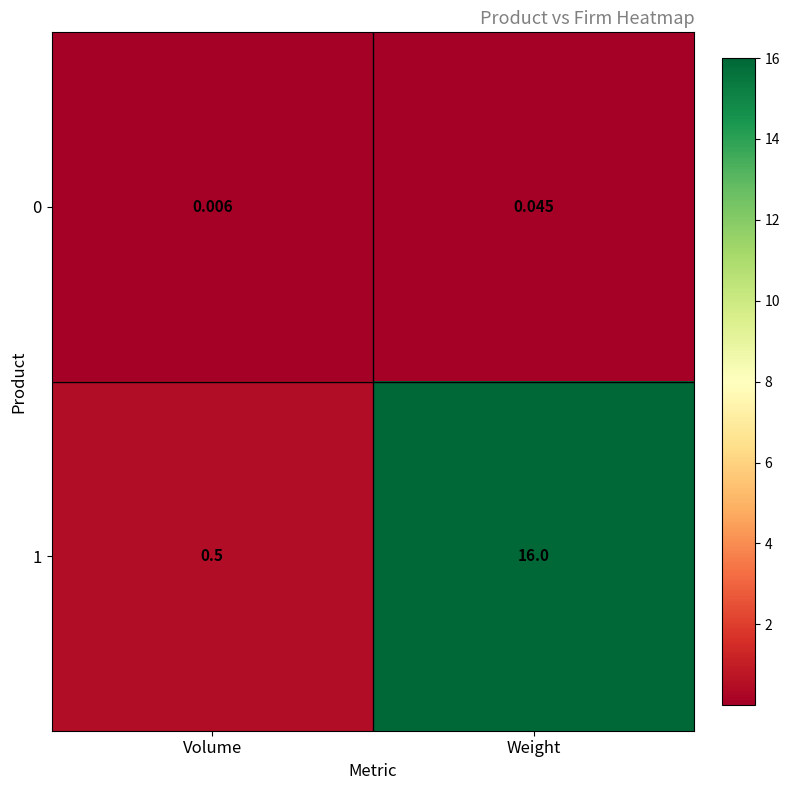

Count the number of data series in this chart.

2